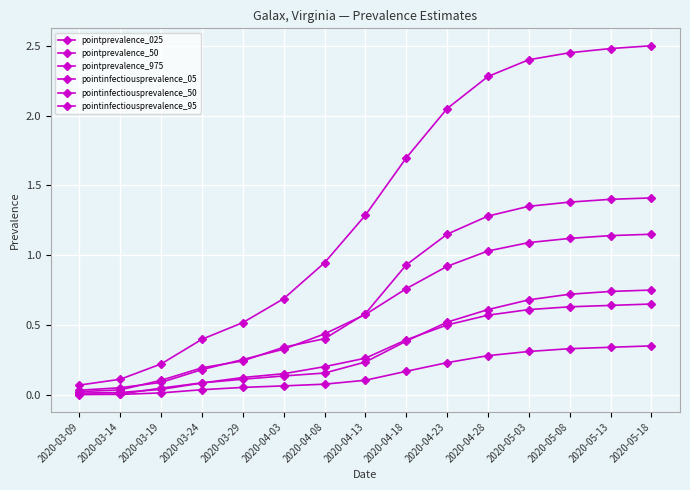

How many lines are shown in the chart?

6